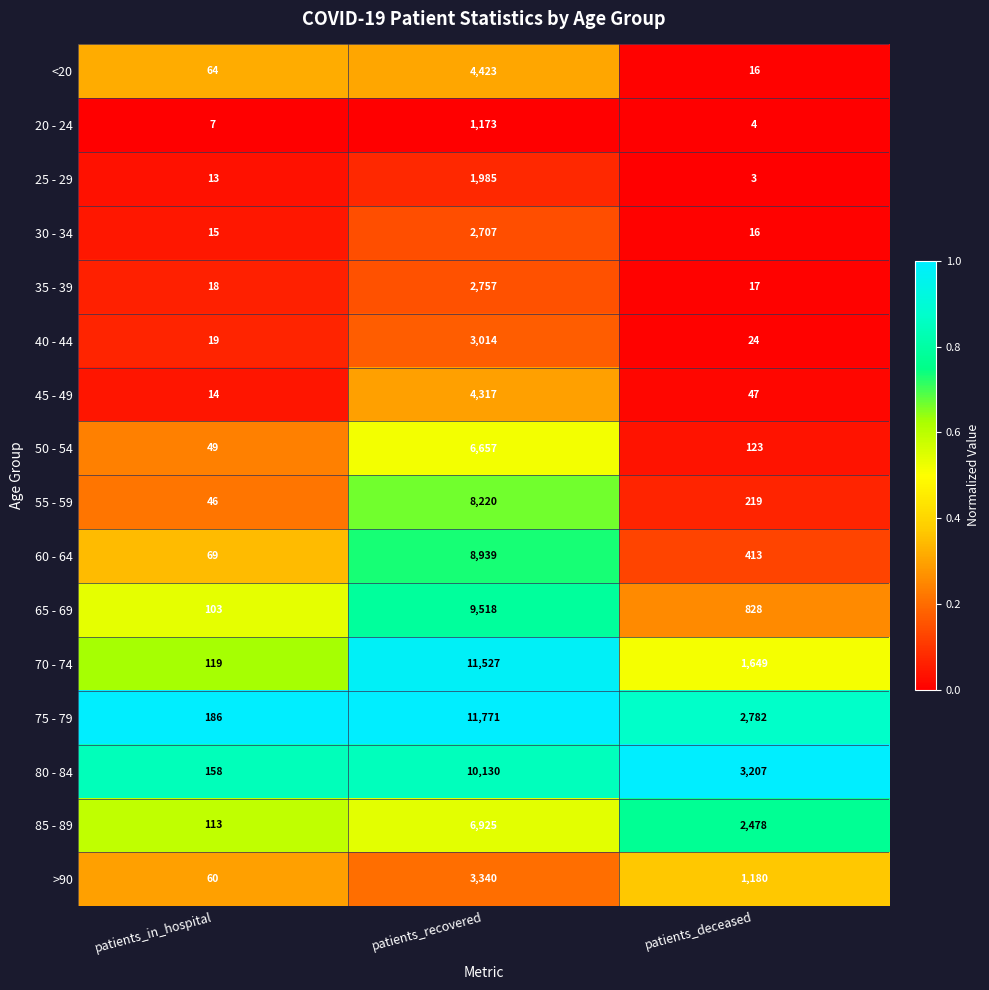

Is it true that 25 - 29 equals 4 at patients_in_hospital?

False